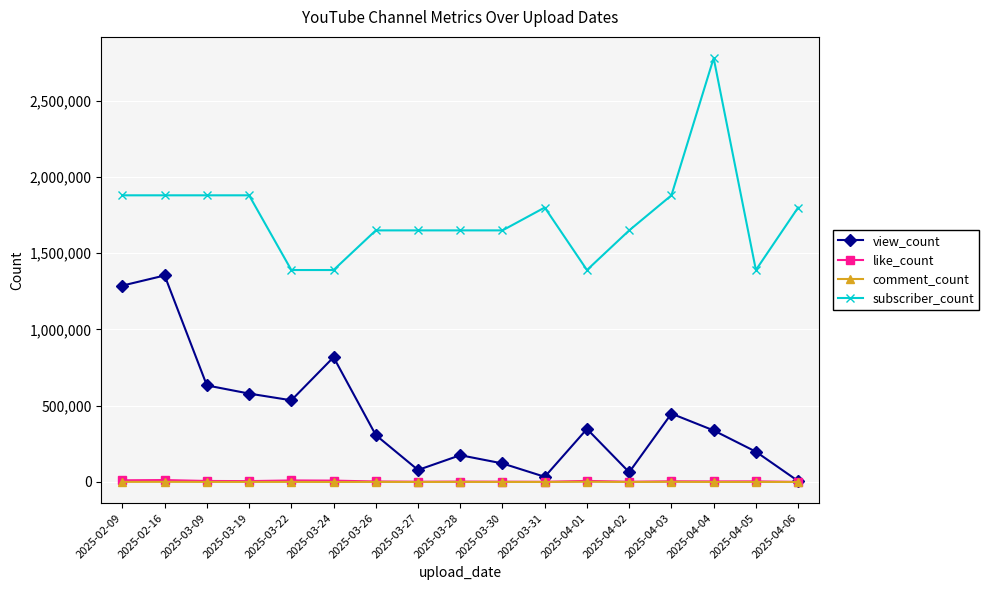

What position from the left is 2025-04-02?

13